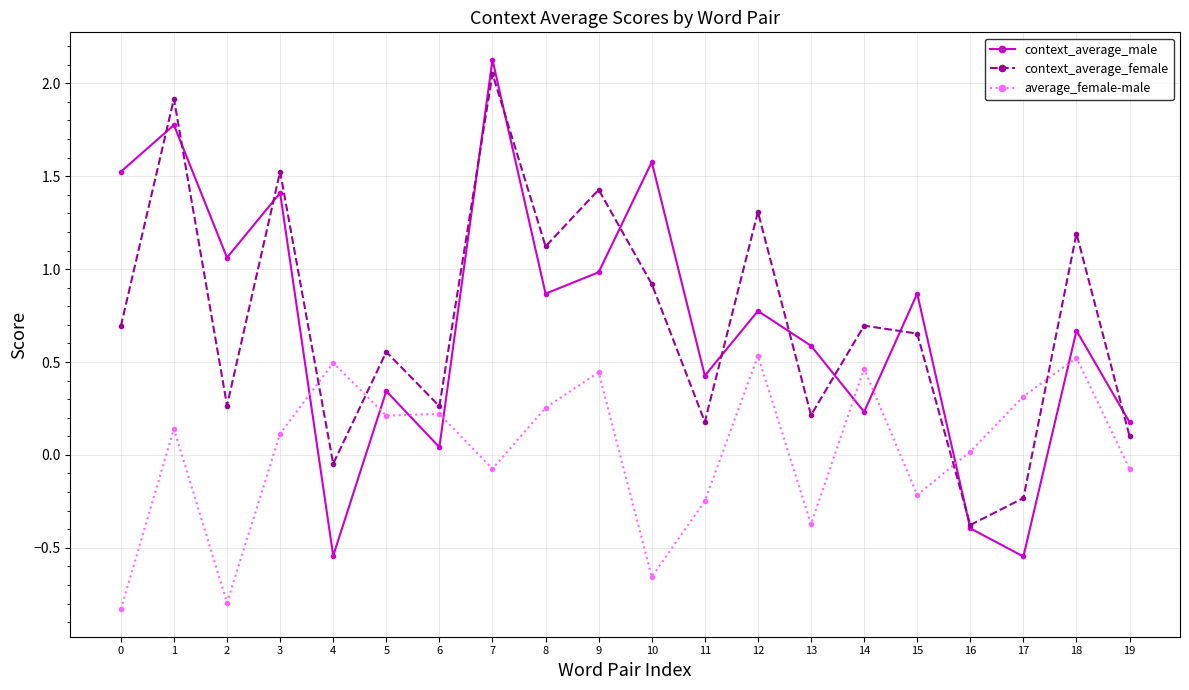

True or false: average_female-male and context_average_female intersect in this chart.

True